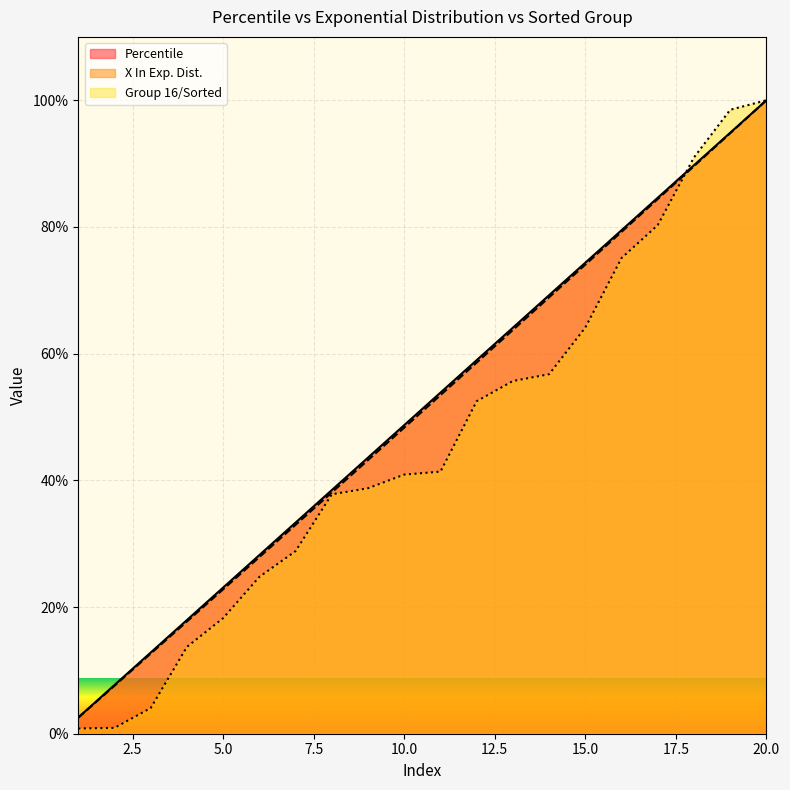

What is the average value of the X In Exp. Dist. series?

51.0